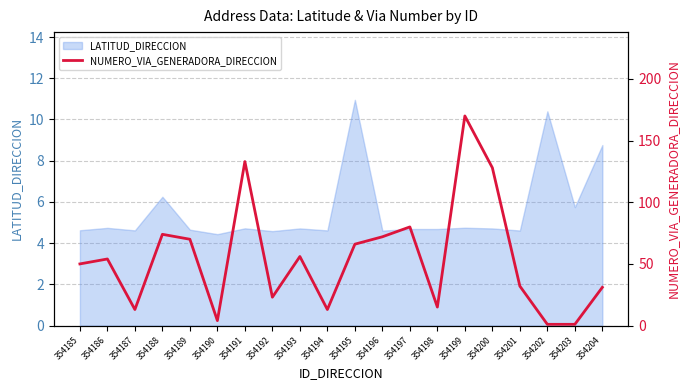

The value of LATITUD_DIRECCION at 354188 is 9.9. True or false?

False